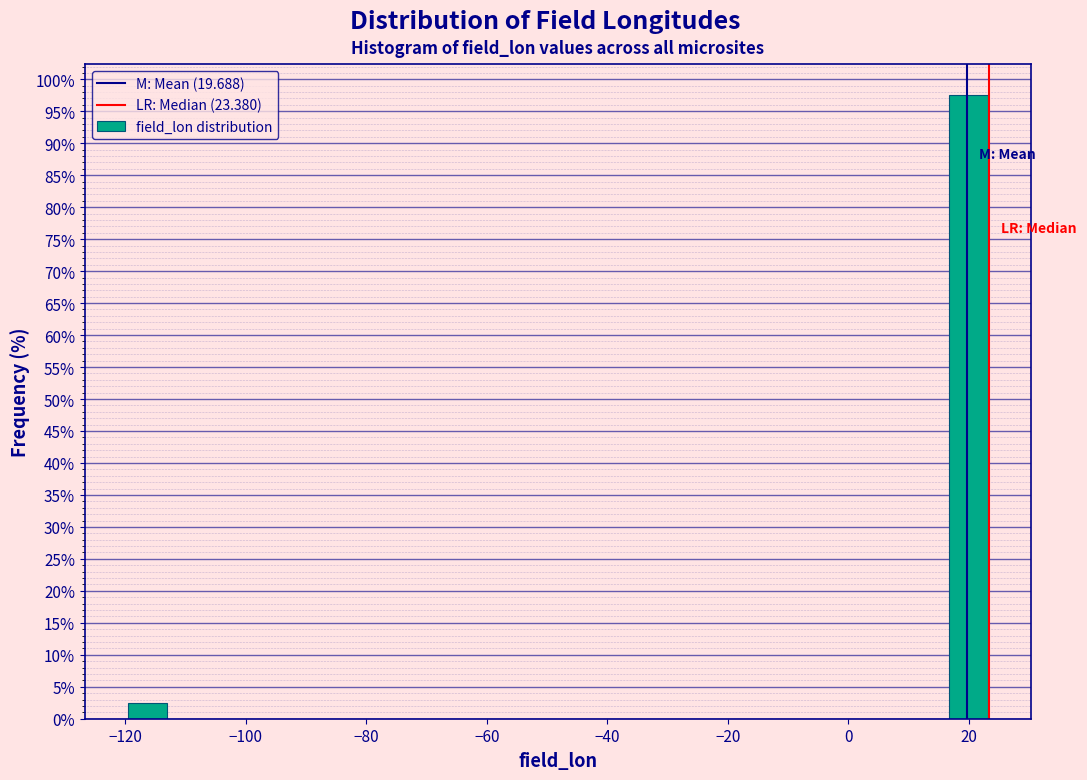

Around what value on the x-axis is the tallest bar? Give the approximate position of its centre, as read against the axis.

20